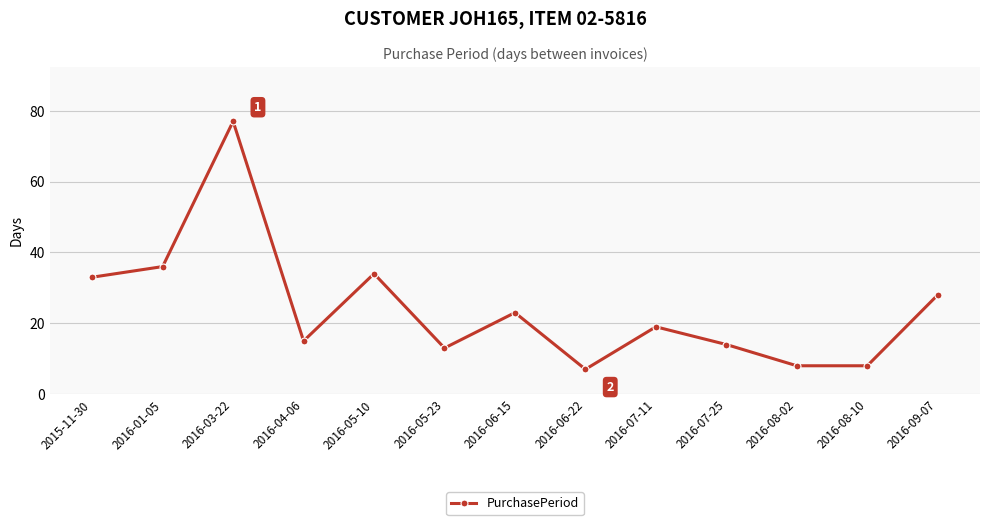

At which label is the value closest to 42?

2016-01-05